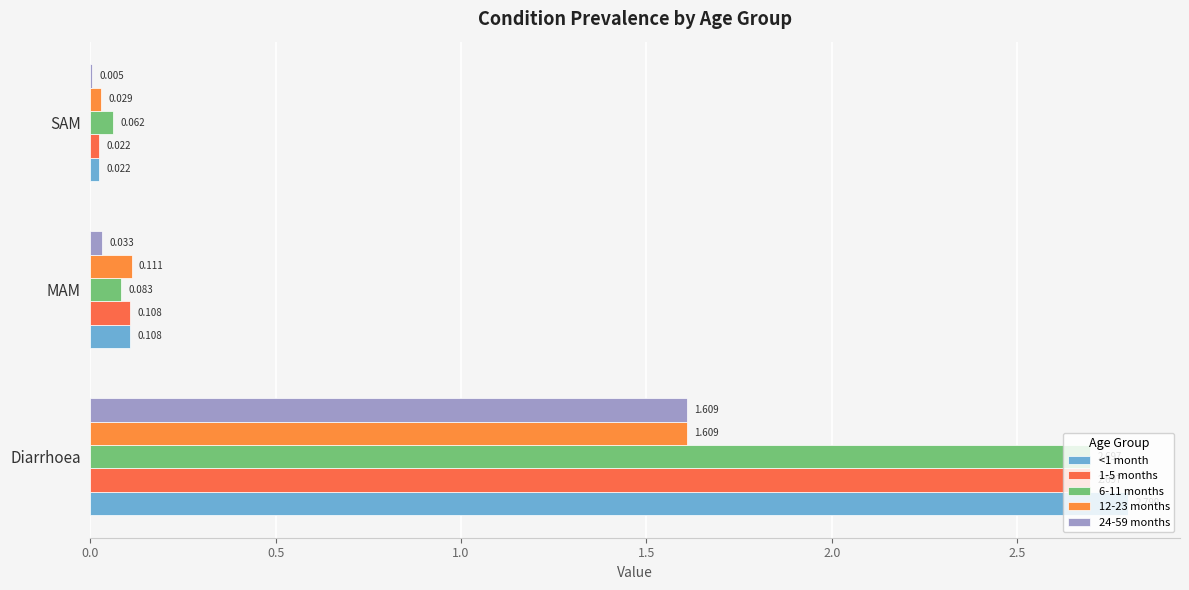

What is the value of the 24-59 months bar at the 1st from the left?

1.6